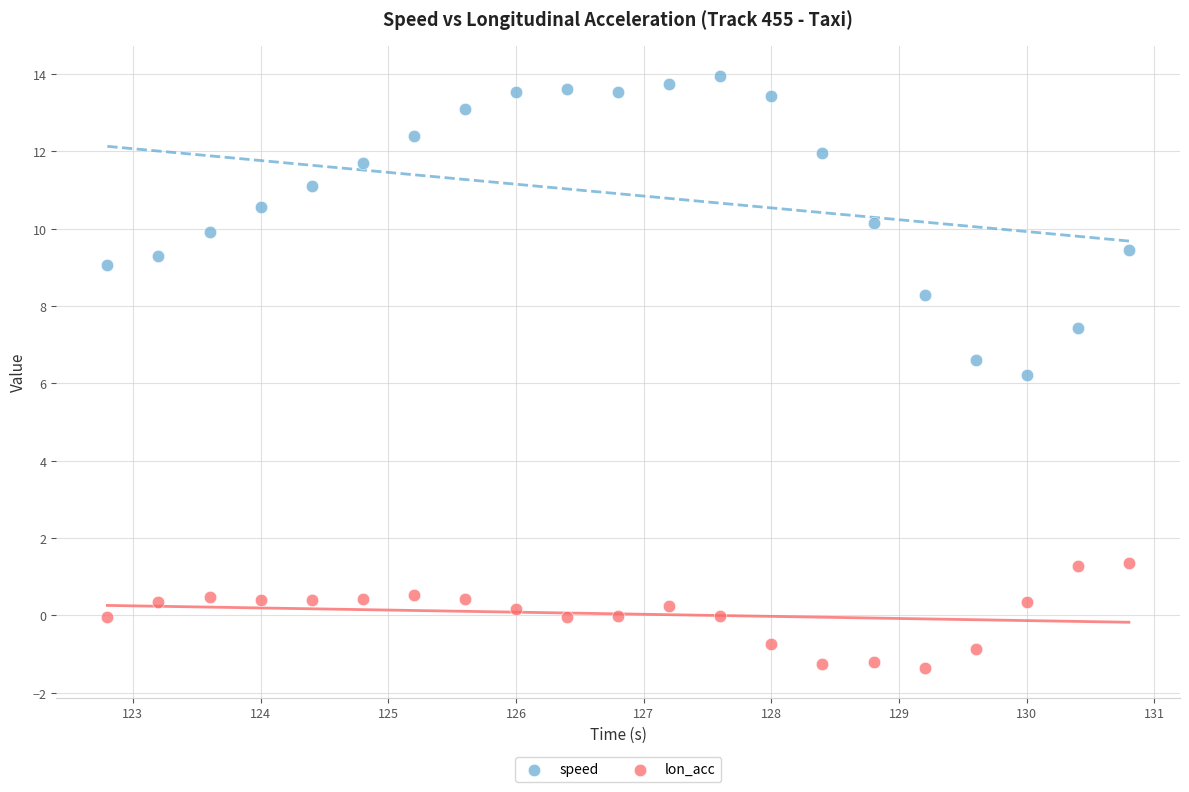

Which series contains the highest Y value?

speed